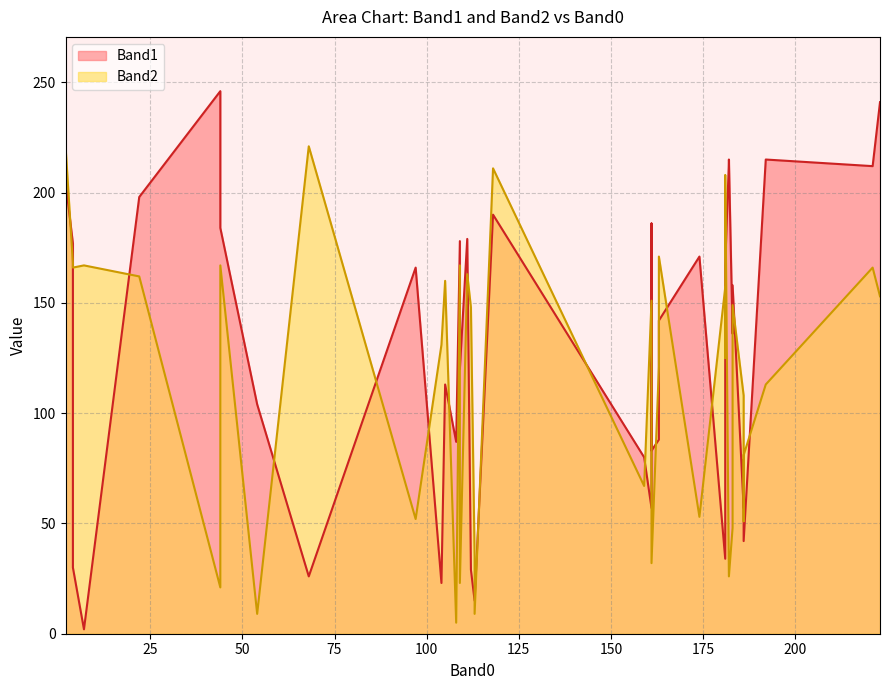

Which series has the largest range (max minus min)?

Band1